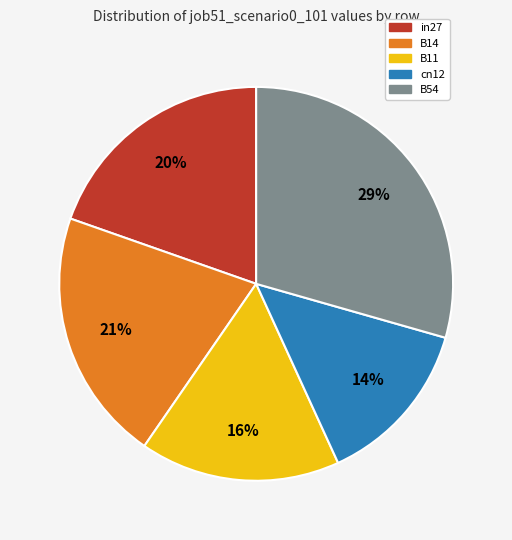

To the nearest percent, what is the average slice percentage?

20%